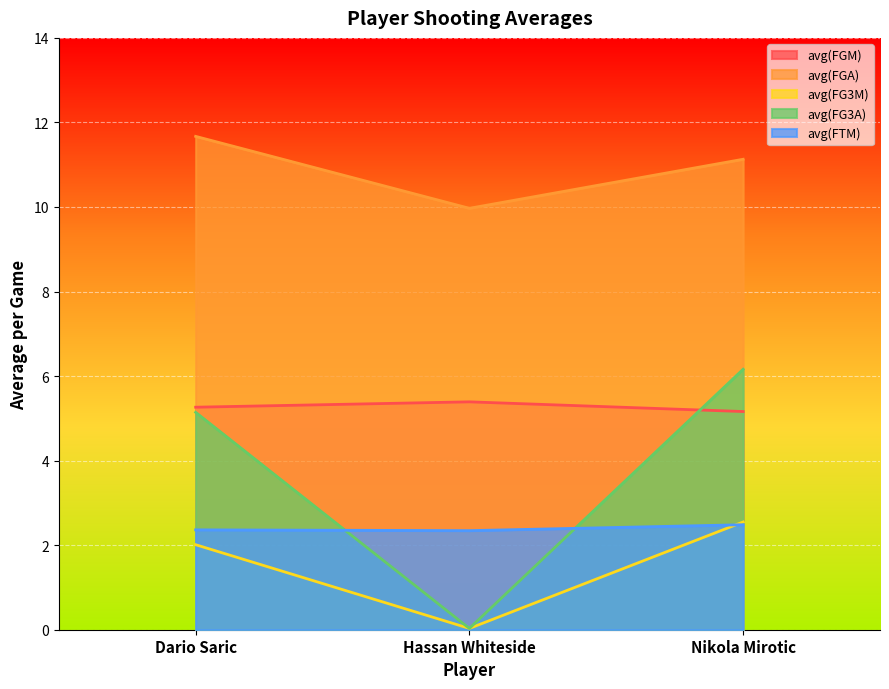

What is the label of the 1st point from the right?

Nikola Mirotic